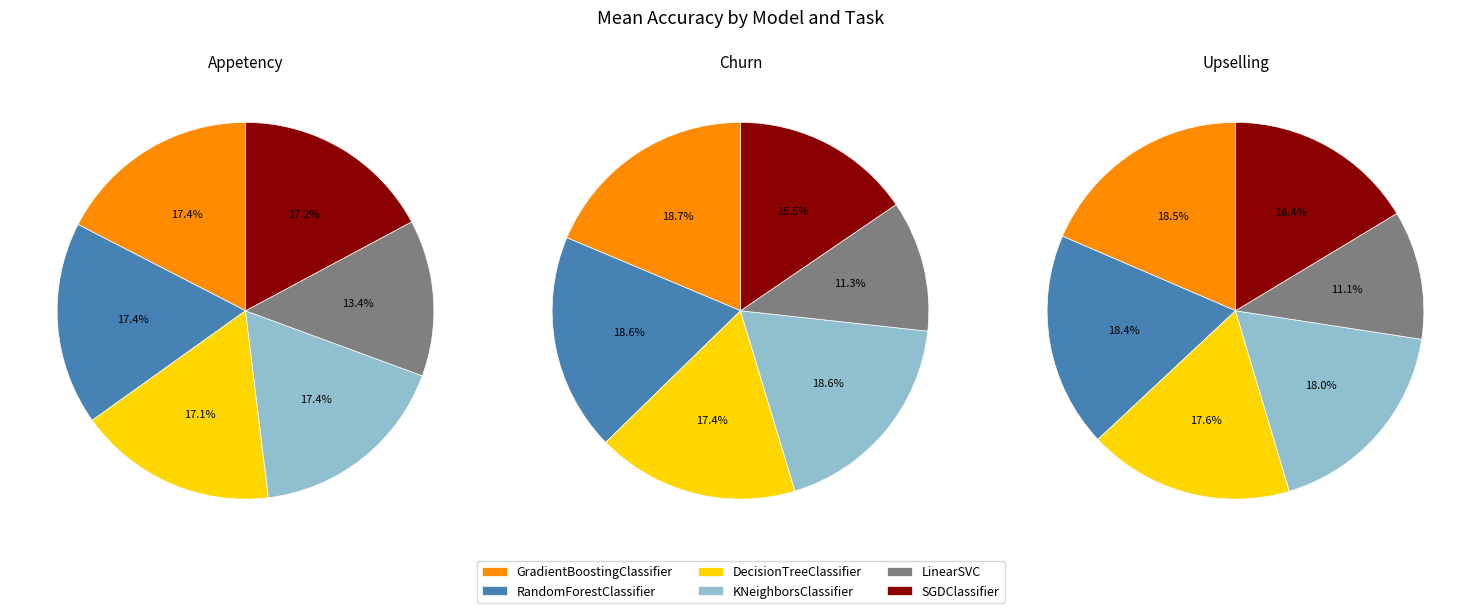

Which has a higher value, LinearSVC or RandomForestClassifier?

RandomForestClassifier